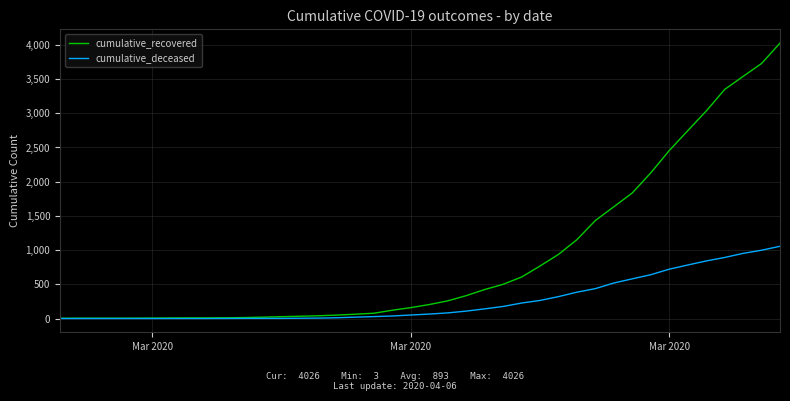

List the series in order of their peak value, lowest first.

cumulative_deceased, cumulative_recovered